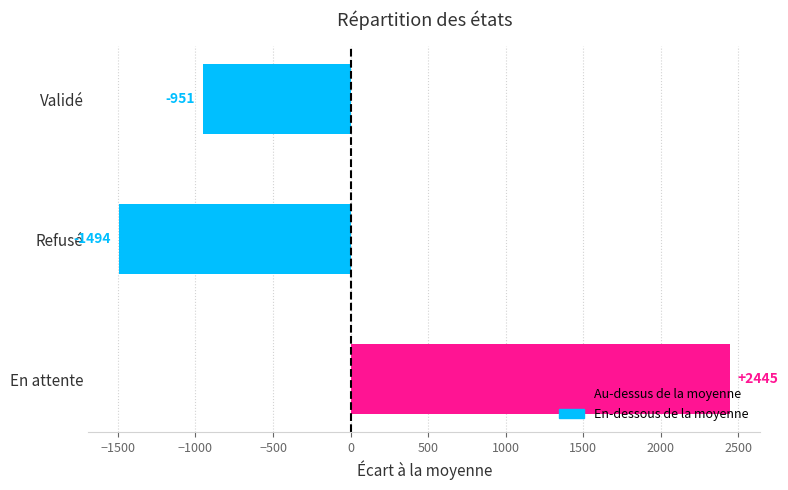

The value at Validé is -1406. True or false?

False